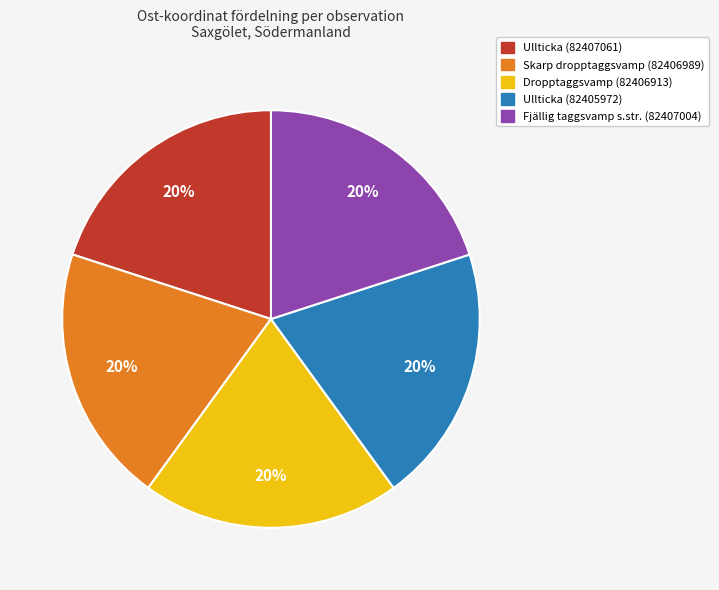

To the nearest percent, what percentage of the pie is Skarp dropptaggsvamp (82406989)?

20%